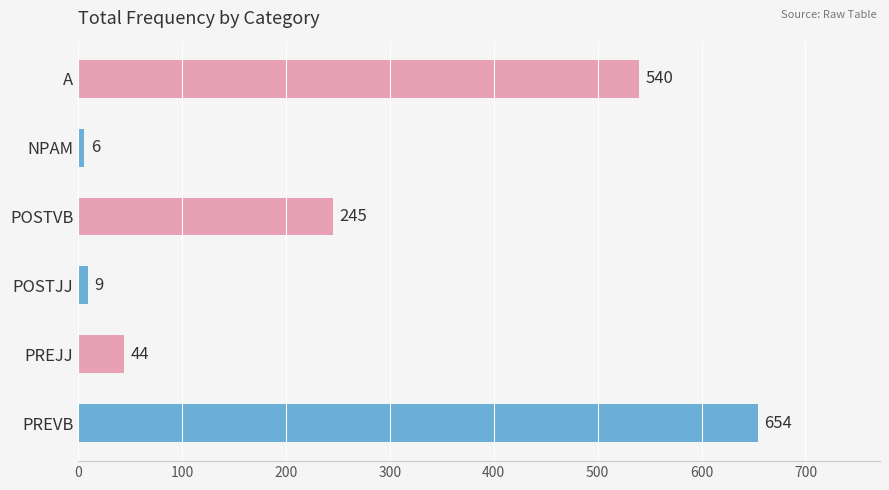

Where is the data nearest to the value 330?

POSTVB